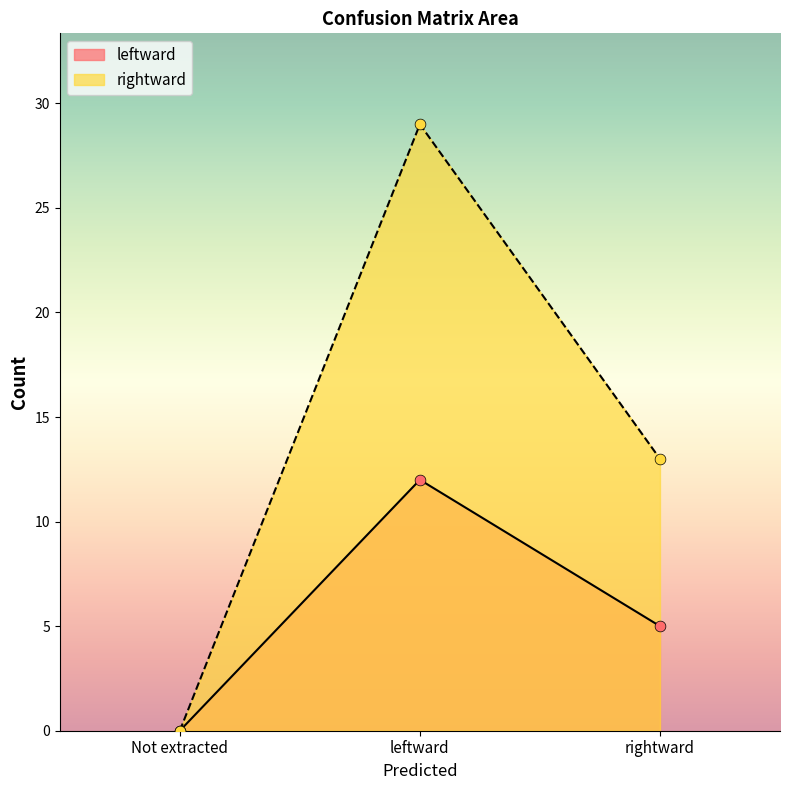

Is the value of rightward at Not extracted greater than the value of leftward at Not extracted?

No